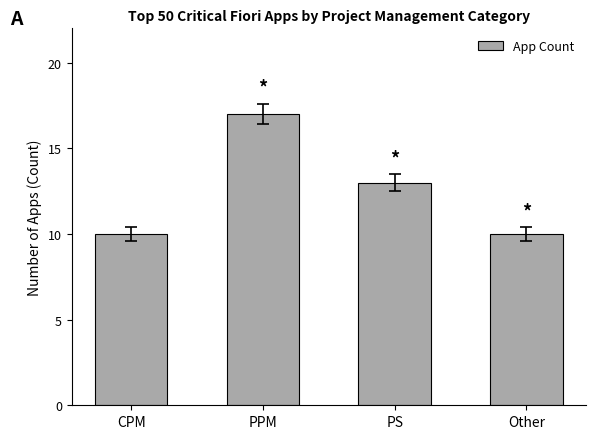

What is the sum of the values at CPM and Other?

20